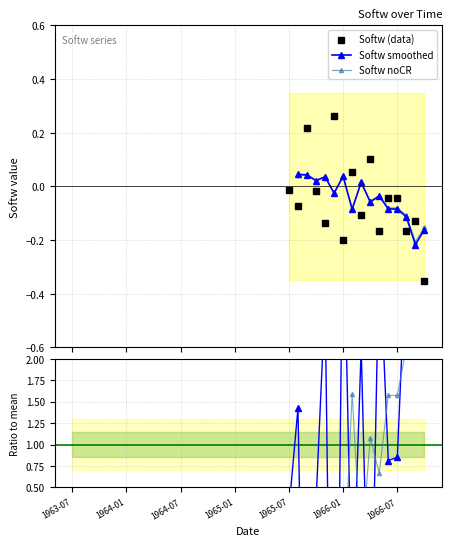

List the series in order of their overall mean, lowest first.

Softw (data), Softw smoothed, Softw noCR, Ratio smoothed, Ratio noCR